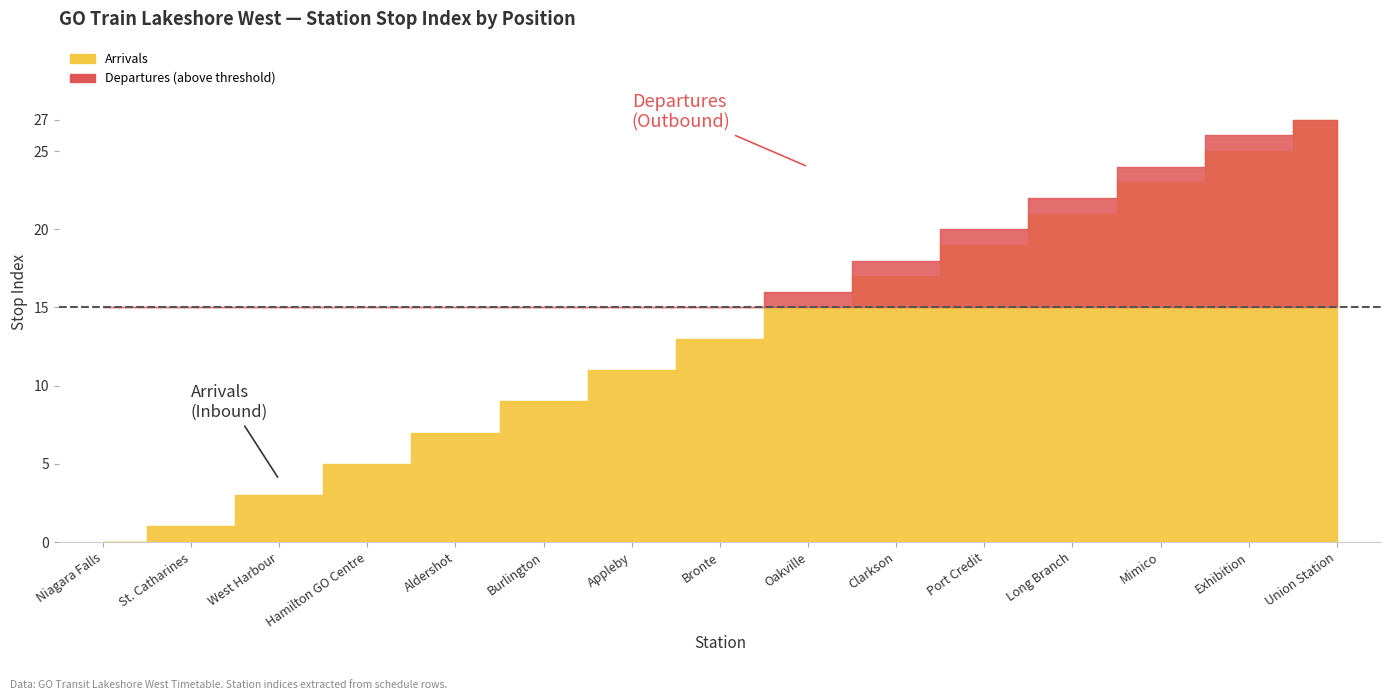

Which series has the largest total across all categories?

Departures